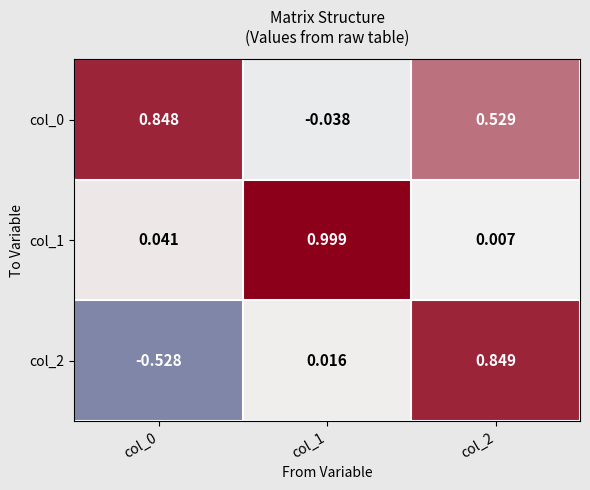

Is the value of col_1 at col_2 greater than the value of col_2 at col_2?

No